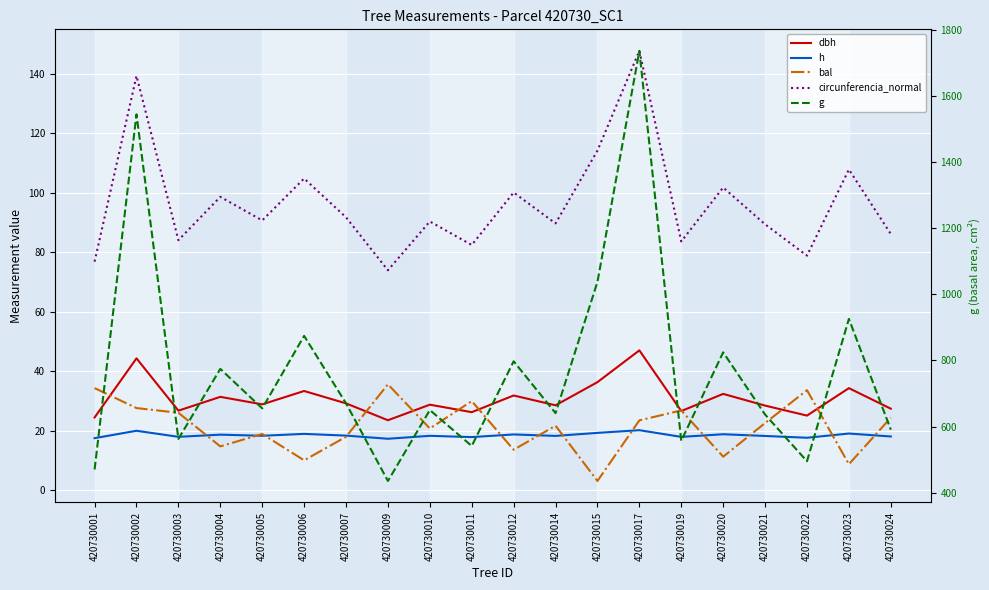

Where is the first local minimum for g?

420730003